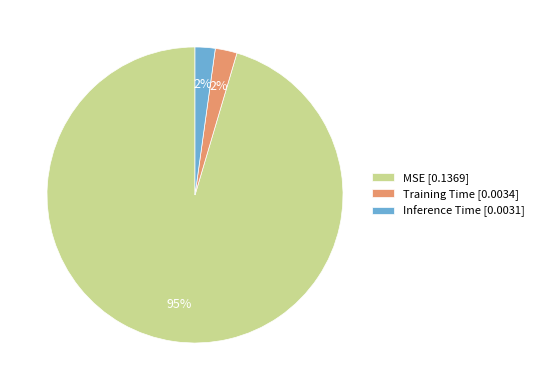

Is it true that Training Time [0.0034] is 2% of the pie?

True